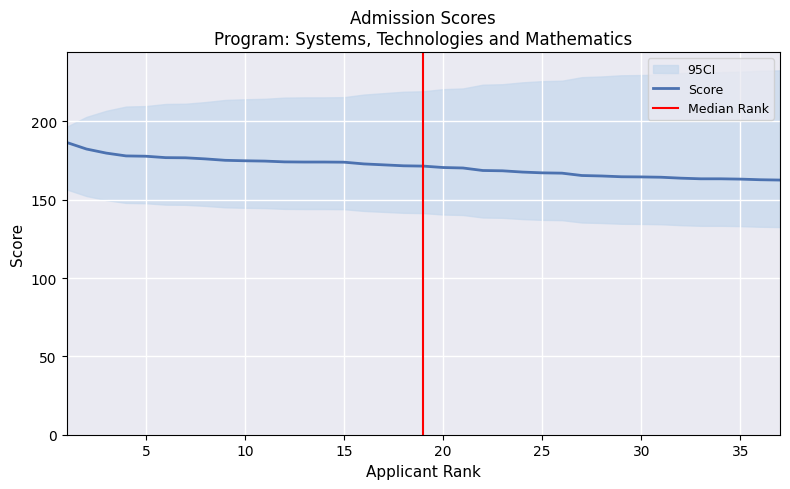

At which label is the value closest to 174?

13